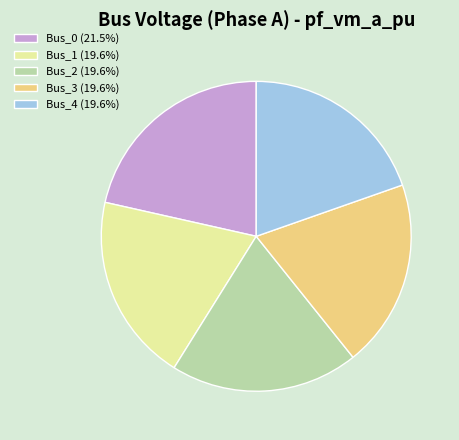

Do Bus_0 and Bus_3 together represent more than half of the pie?

No